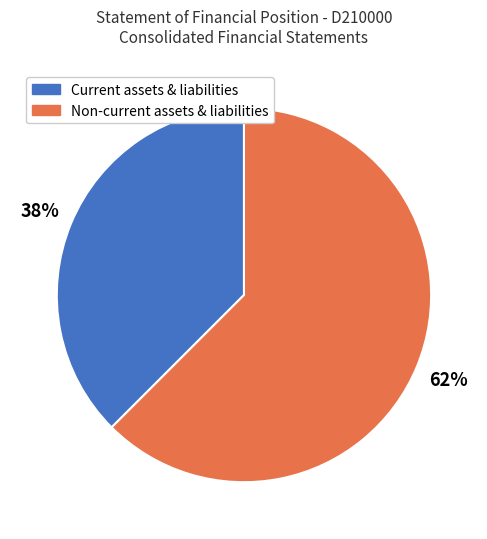

Rank the categories by value from highest to lowest.

Non-current assets & liabilities, Current assets & liabilities